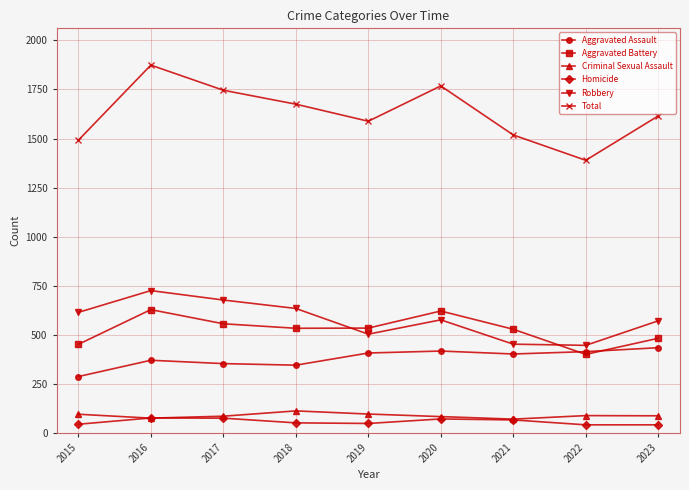

What is the spread (max minus min) of values at 2016?

1799